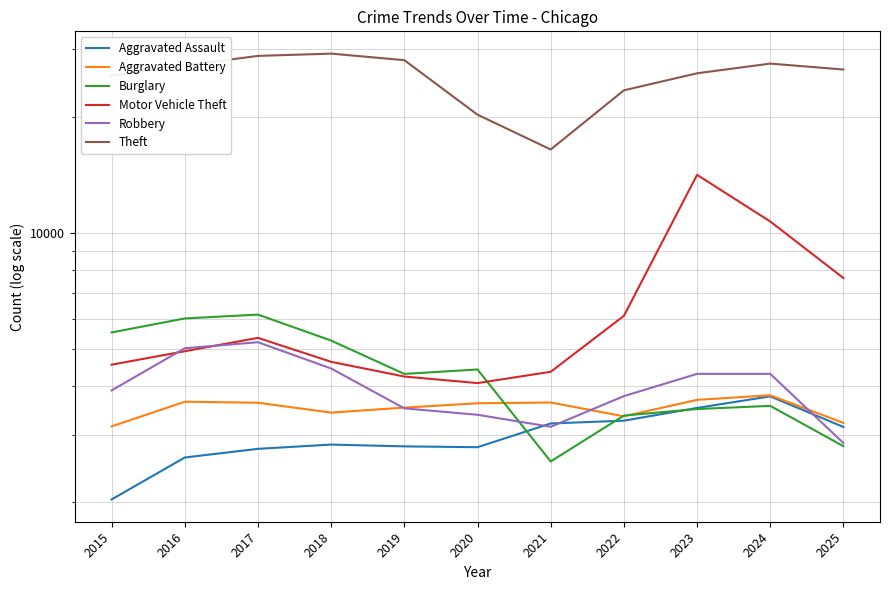

Which series has the largest range (max minus min)?

Theft